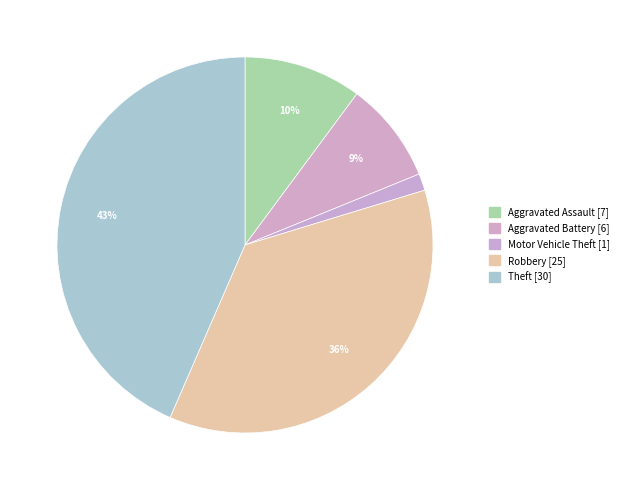

Do Robbery and Aggravated Assault together represent more than half of the pie?

No